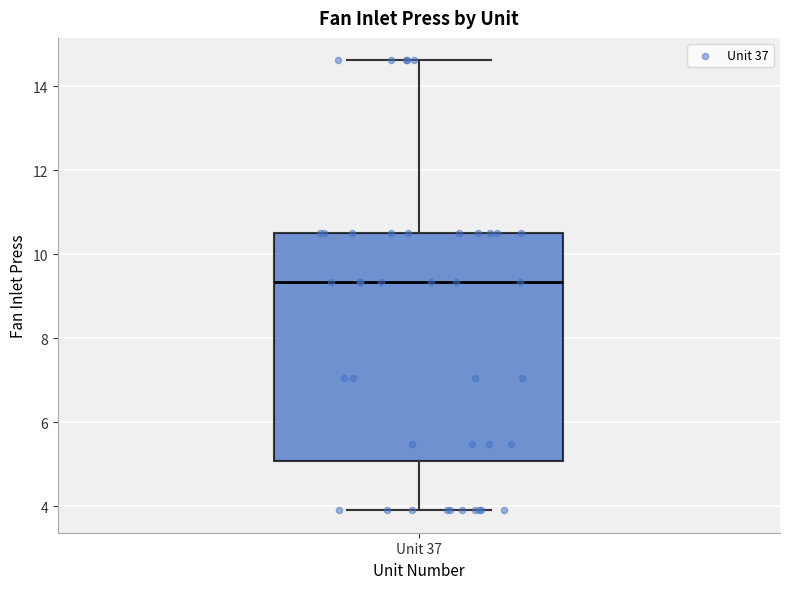

Where is the upper edge of the box for Unit 37 on the y-axis? The values are not printed on the chart, so give them approximately, as read against the axis.

10.6